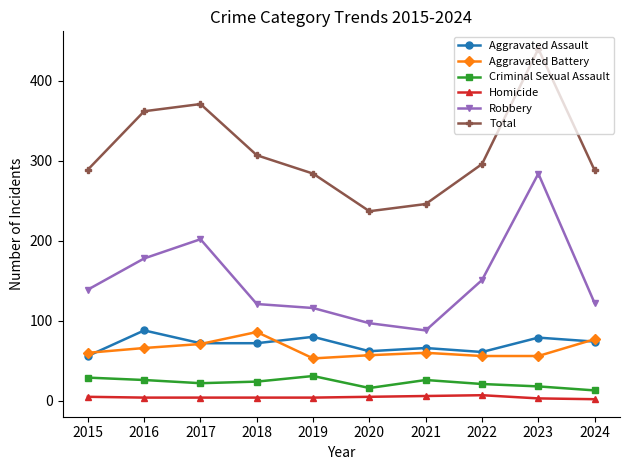

How many lines are shown in the chart?

6